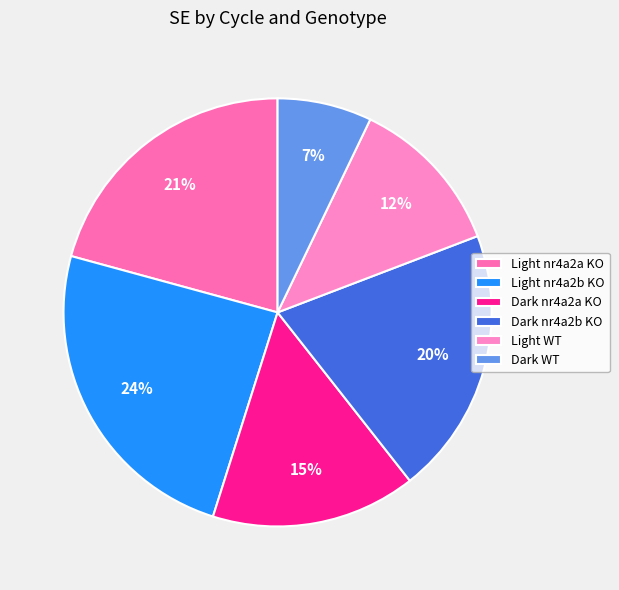

To the nearest percent, what portion does Light WT represent?

12%